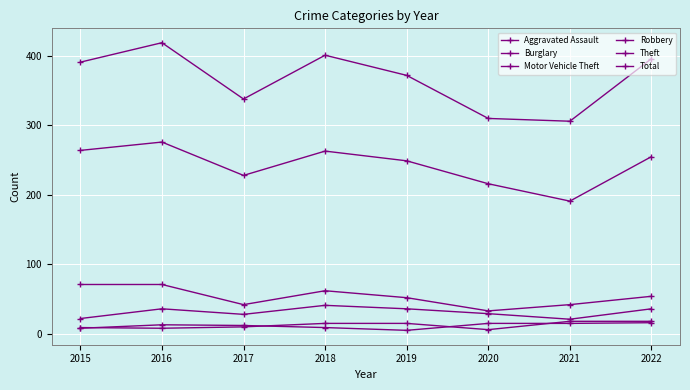

How many distinct data groups are displayed?

6